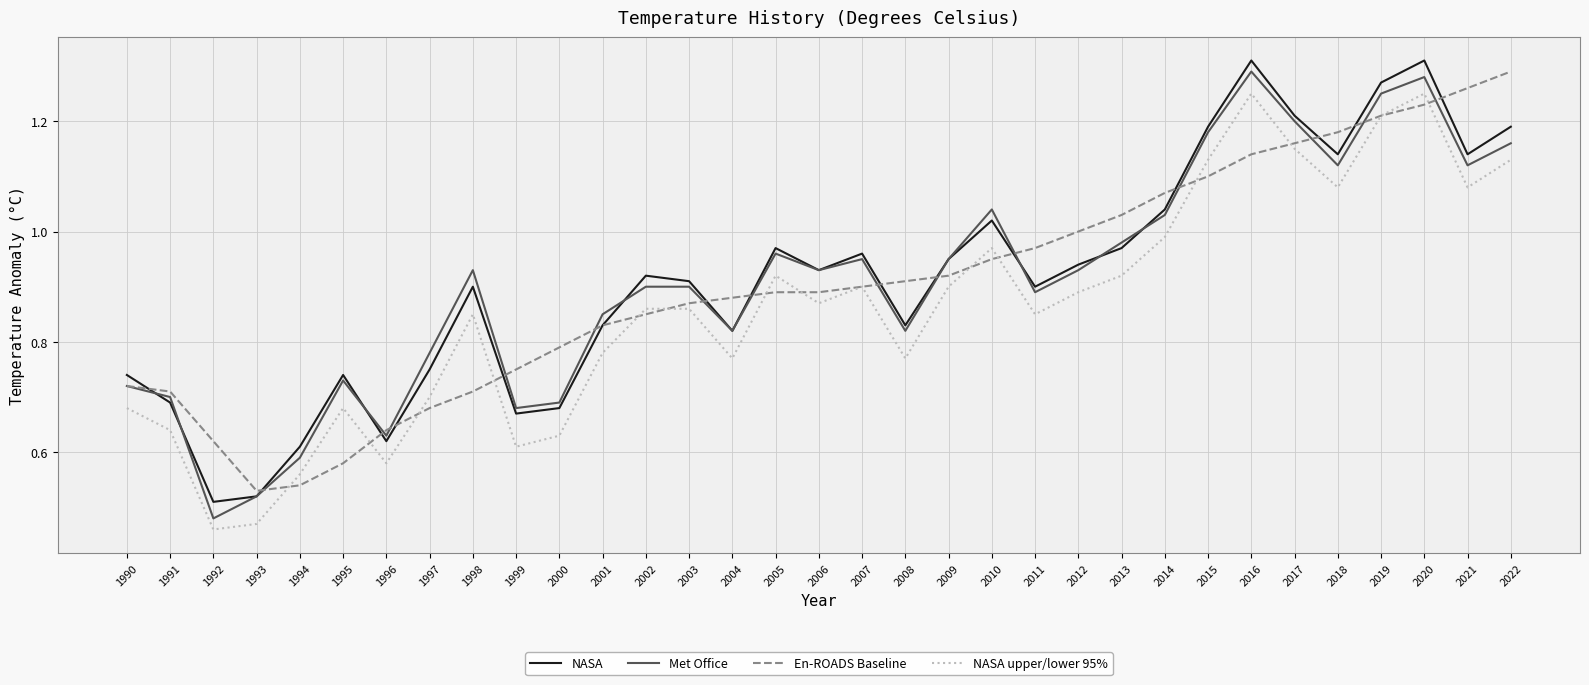

Is the value of NASA at 2011 greater than the value of NASA upper/lower 95% at 1996?

Yes